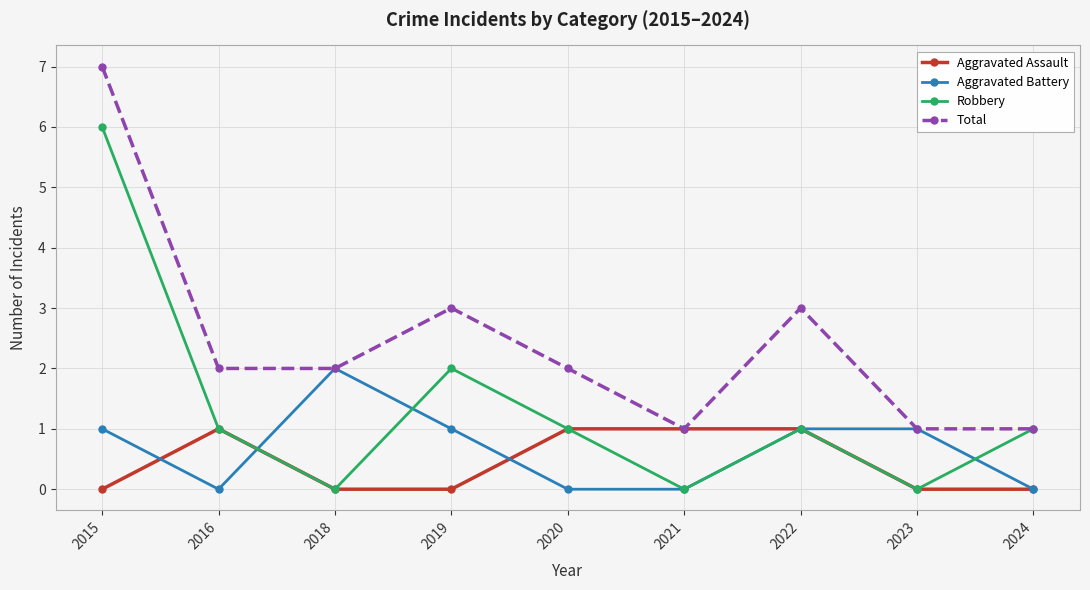

How many lines are shown in the chart?

4